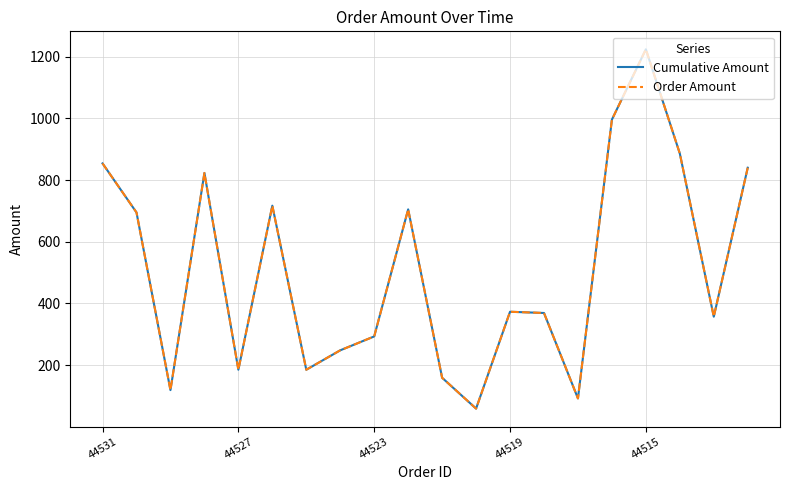

True or false: Order Amount and Cumulative Amount cross at least once.

False